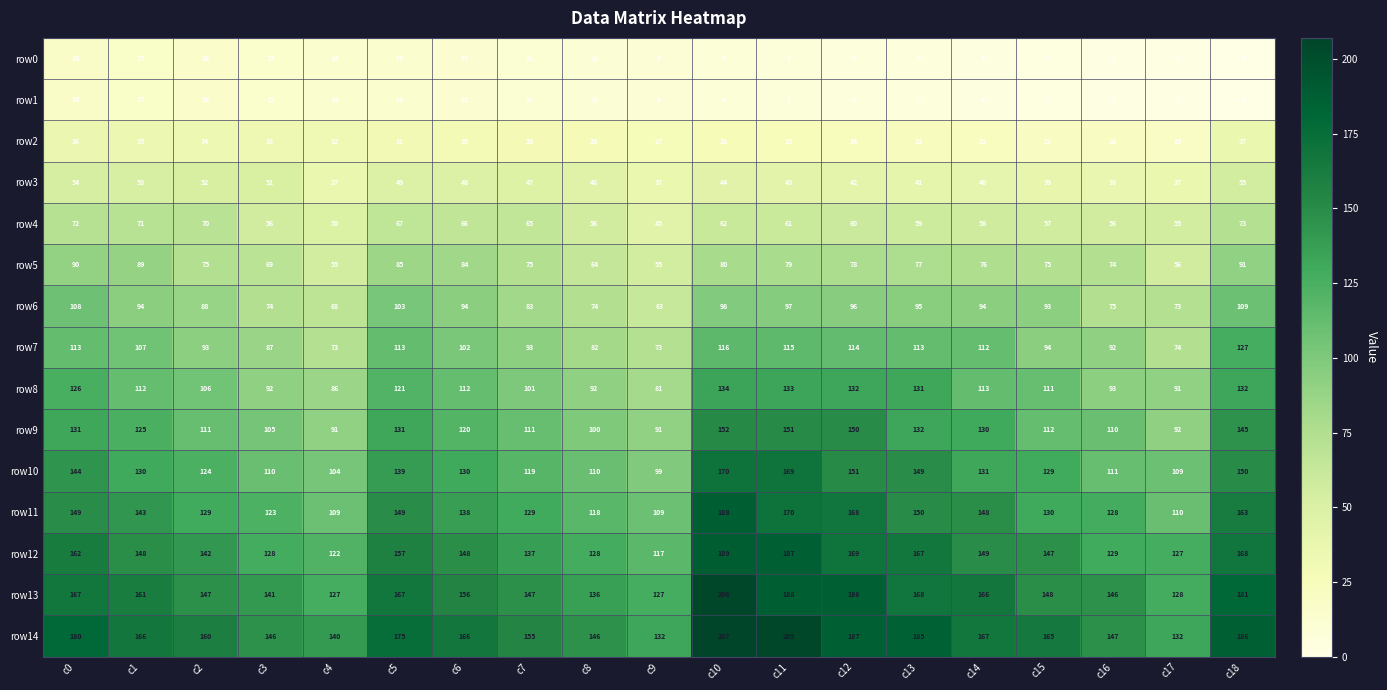

What is the average value of the row9 series?

121